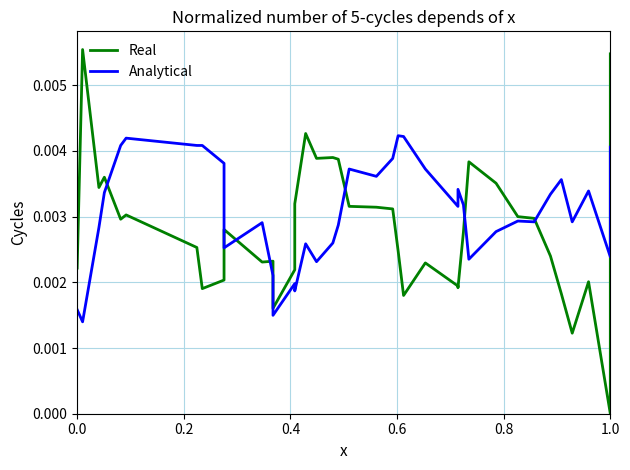

How many times do Real and Analytical cross each other?

8